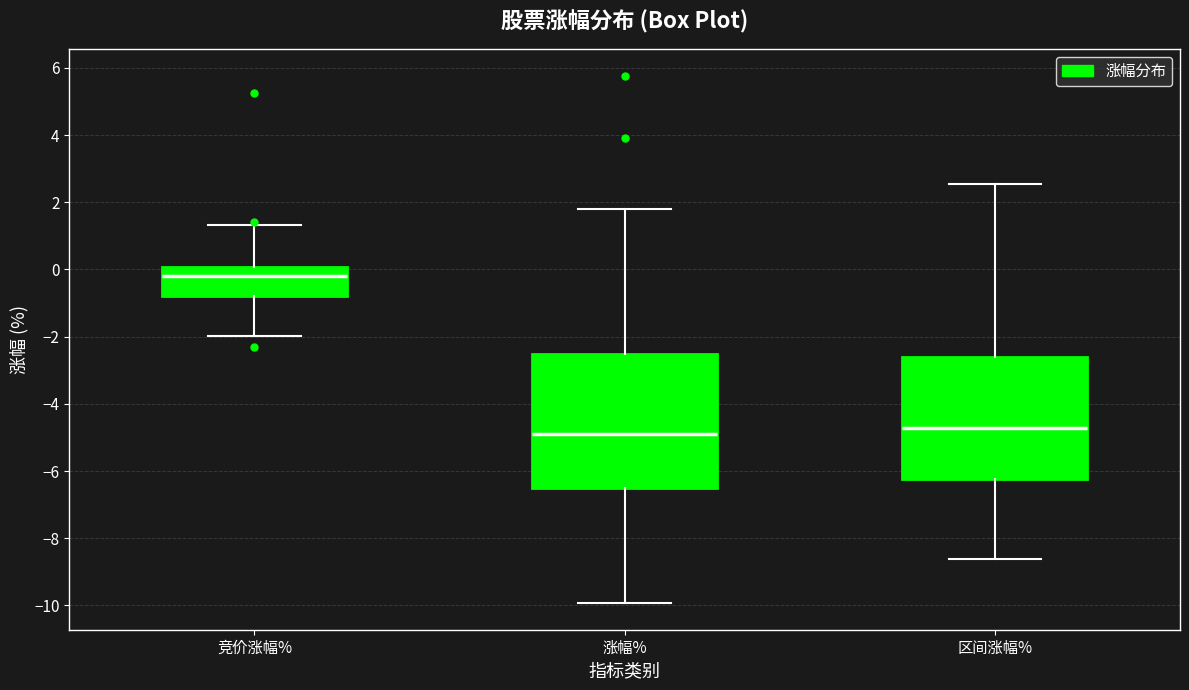

Where is the upper edge of the box for 竞价涨幅% on the y-axis? The values are not printed on the chart, so give them approximately, as read against the axis.

0.0